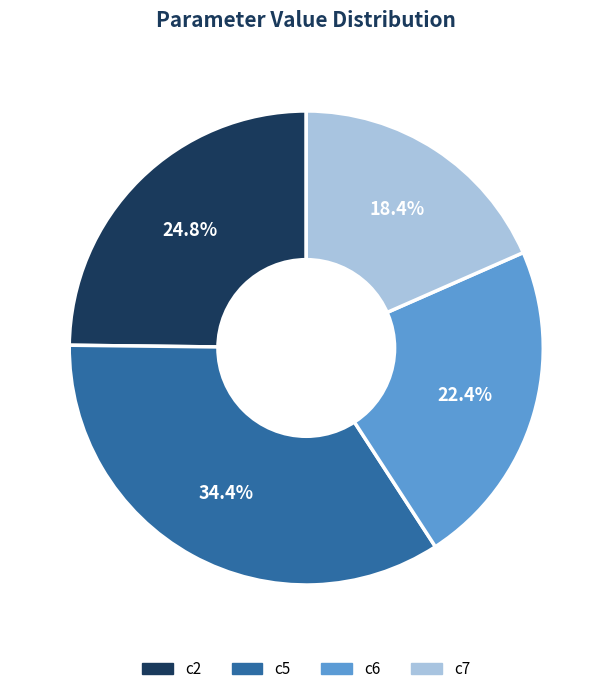

Is there a majority slice in this chart?

No